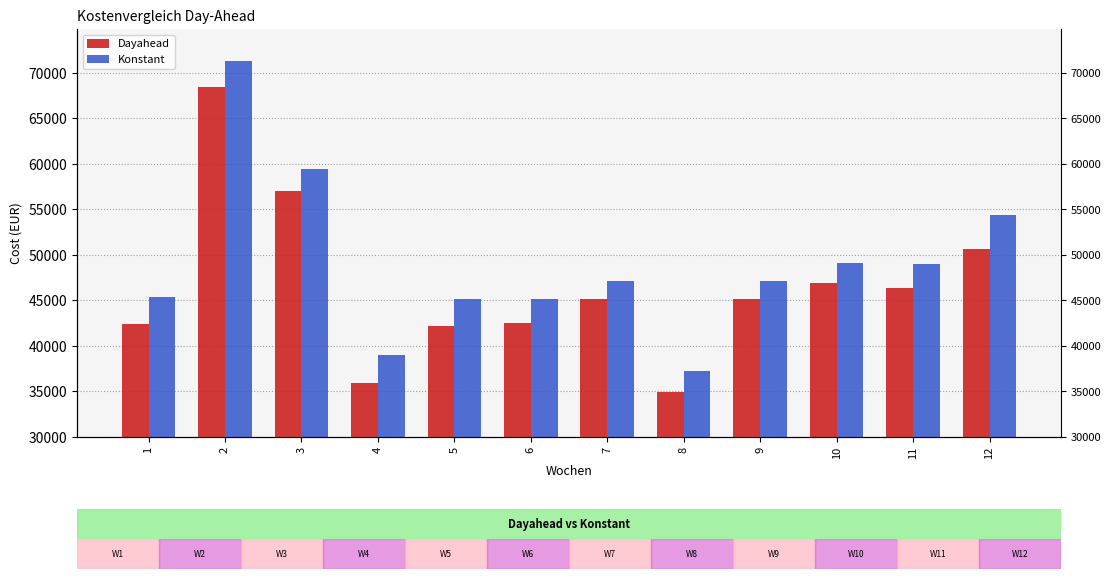

True or false: Dayahead has a value of 46925.9 at 10.

True